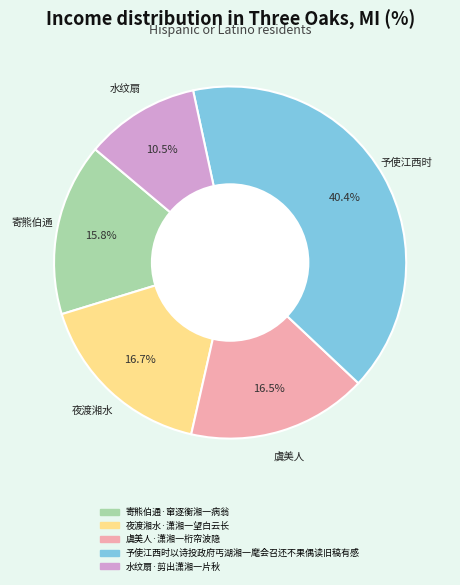

Combined, do 寄熊伯通·窜逐衡湘一病翁 and 水纹扇·剪出潇湘一片秋 account for over 50%?

No